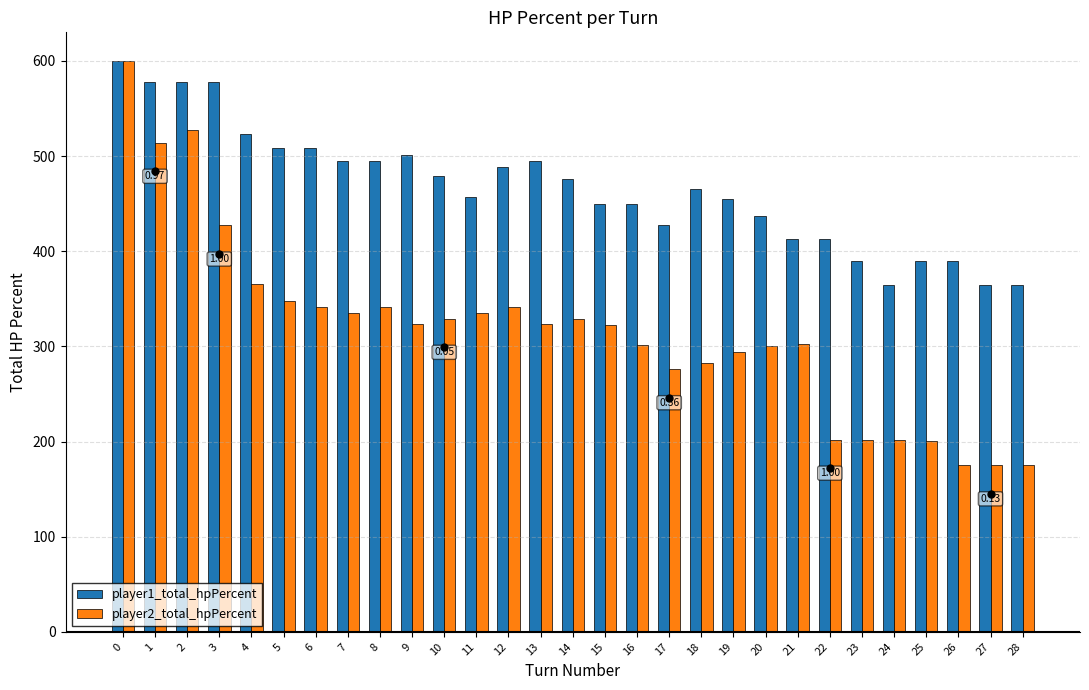

What is the sum of all player2_total_hpPercent values?

9188